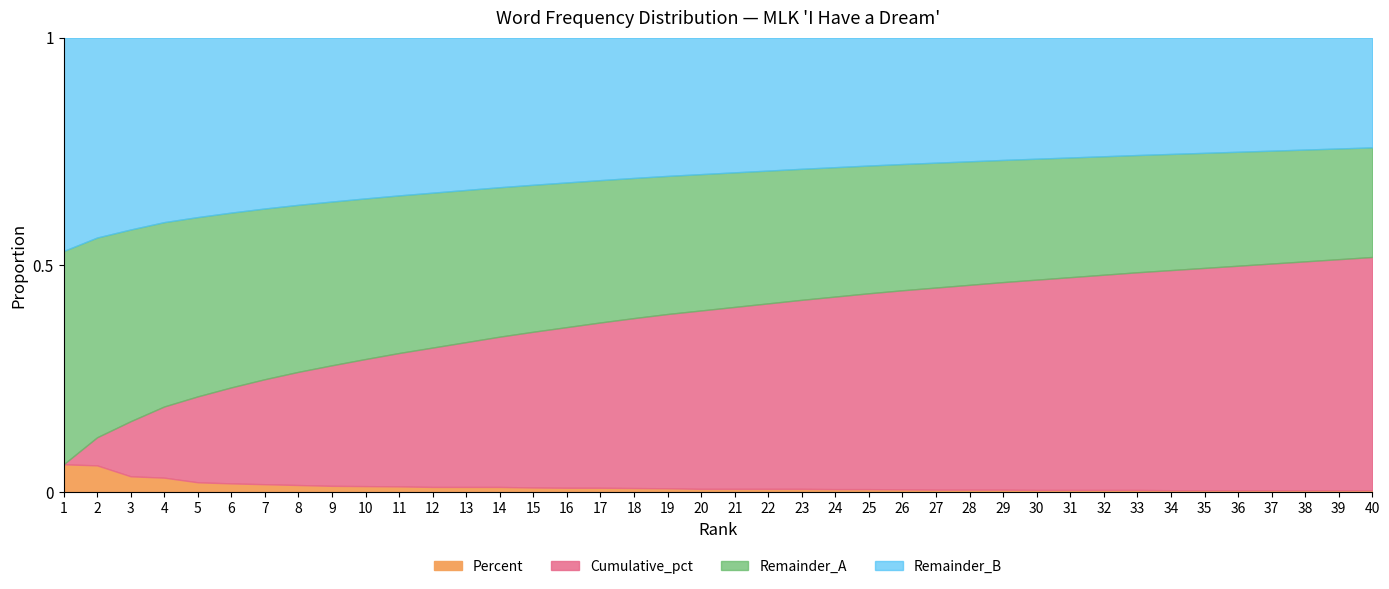

True or false: Percent and Cumulative_pct cross at least once.

False